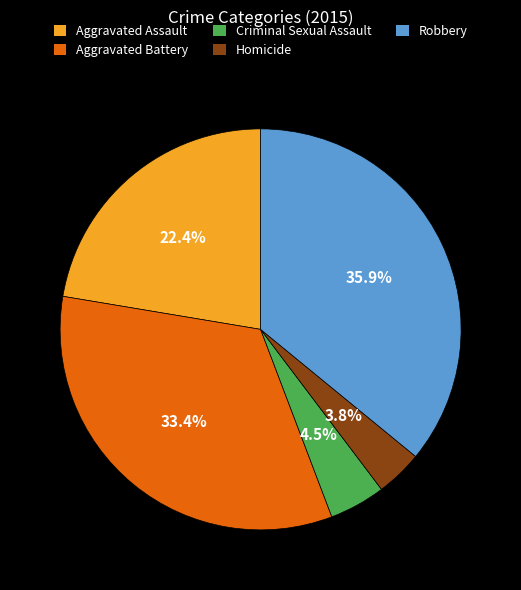

Do Robbery and Aggravated Assault together represent more than half of the pie?

Yes